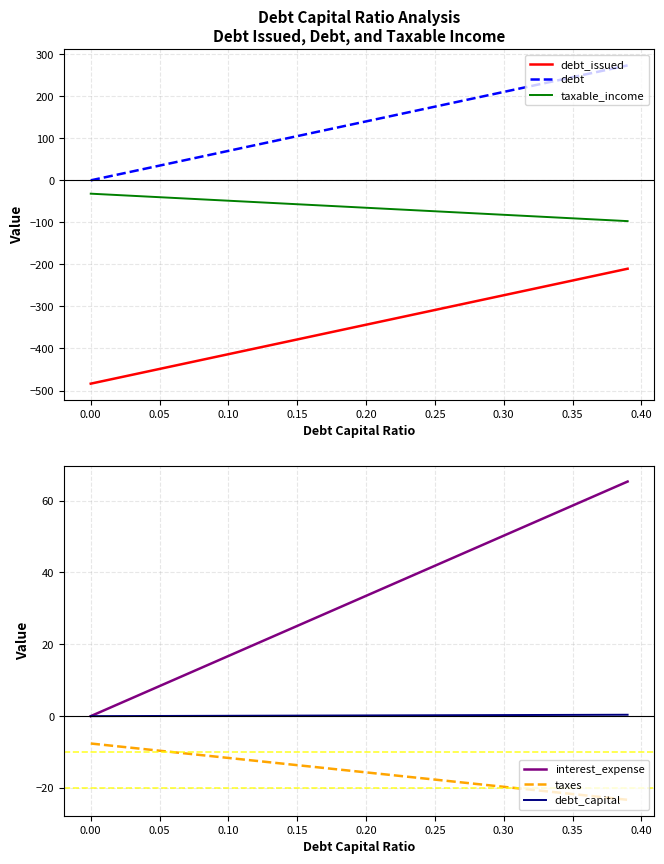

True or false: debt and debt_issued intersect in this chart.

False